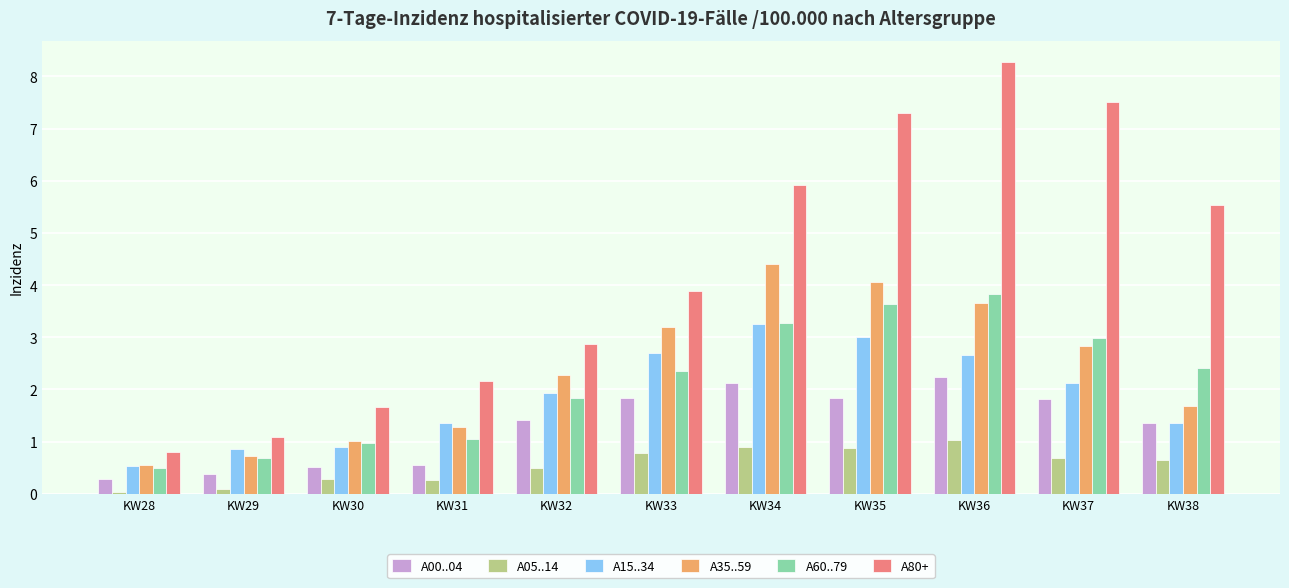

Which label corresponds to the largest value in the chart?

KW36